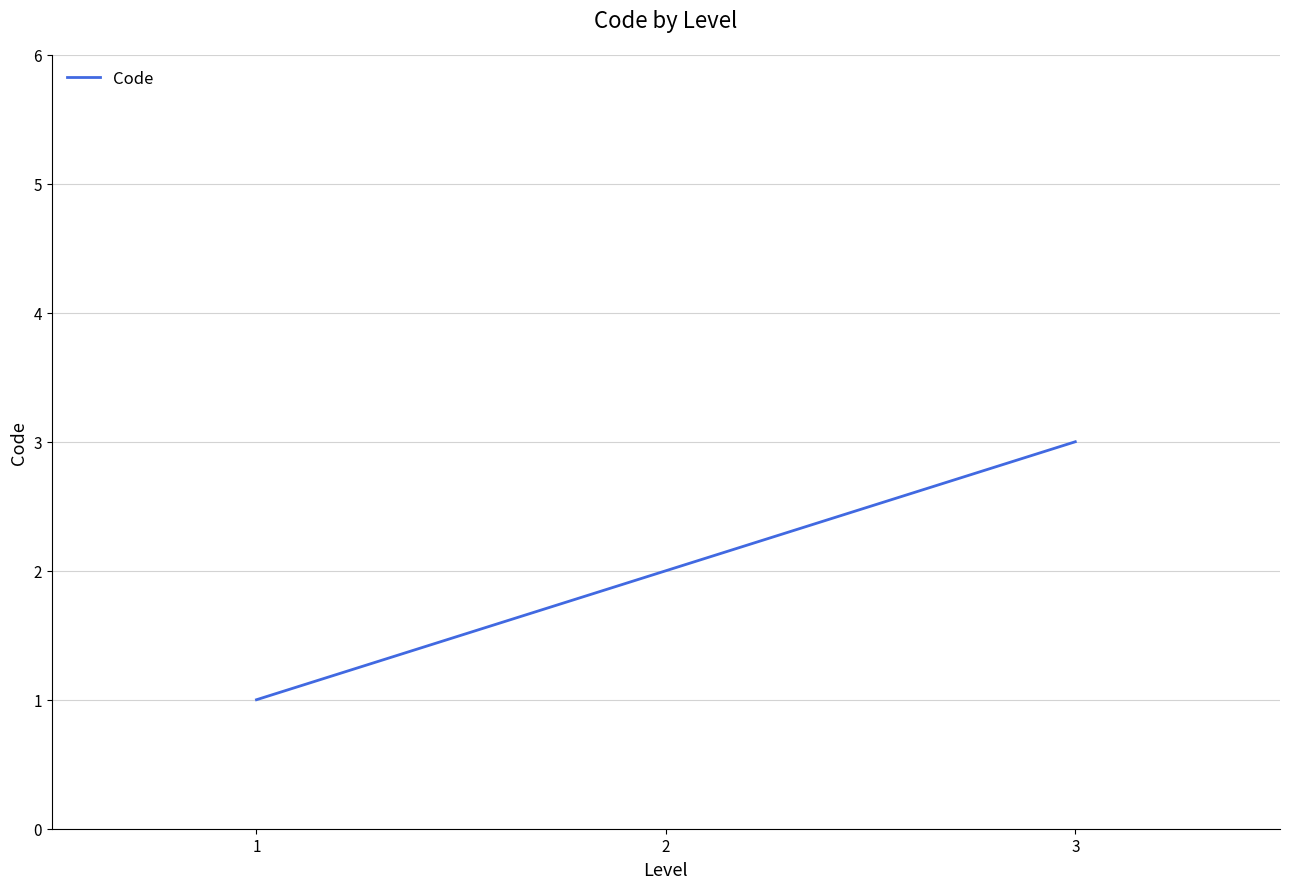

Rank the categories by value from highest to lowest.

3, 2, 1